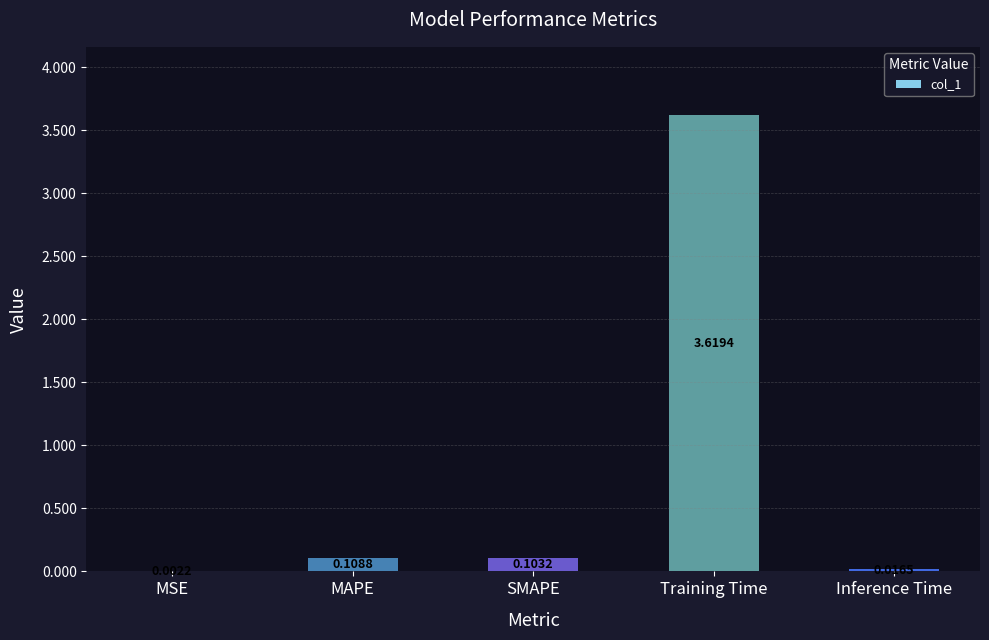

What is the change in value from Training Time to Inference Time?

-3.6